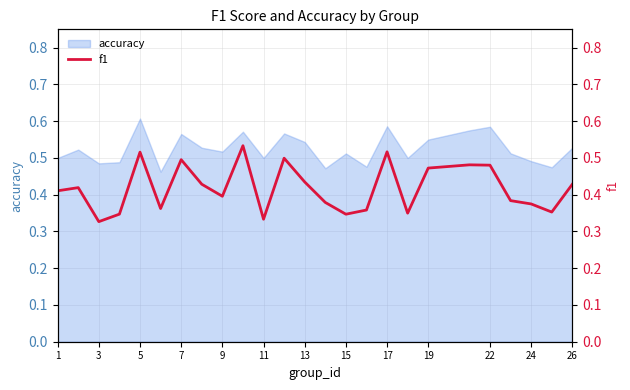

Is it true that accuracy equals 0.9 at 13?

False